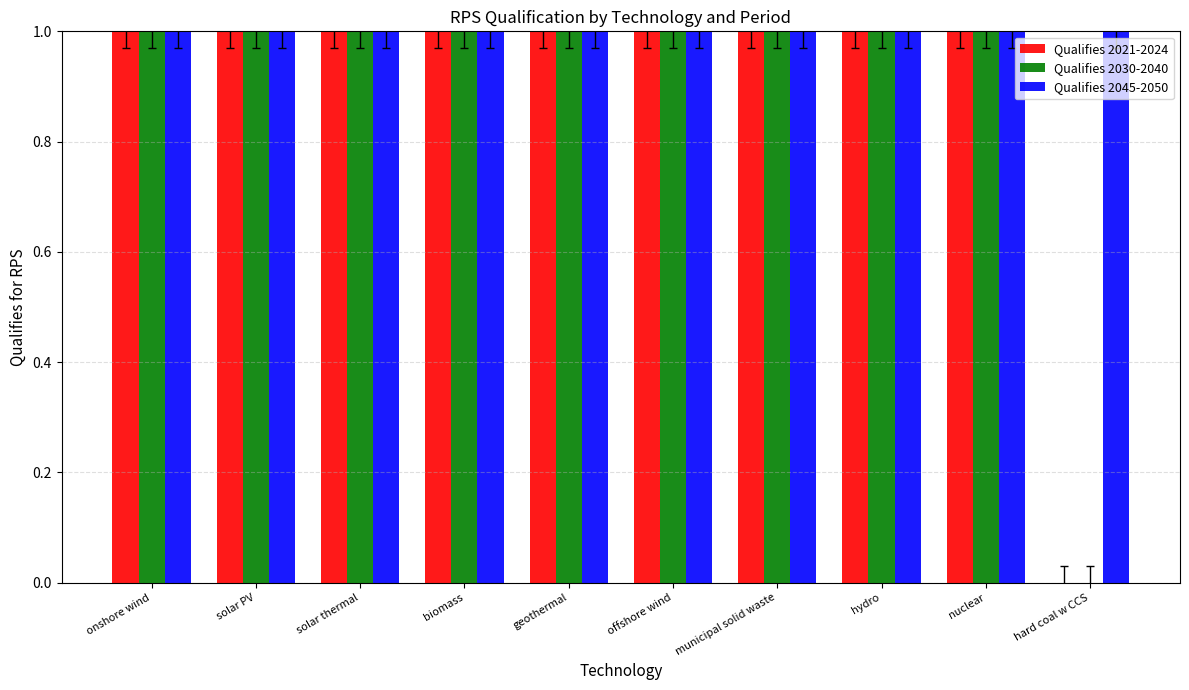

Are the bars grouped side by side (vs. stacked)?

Yes